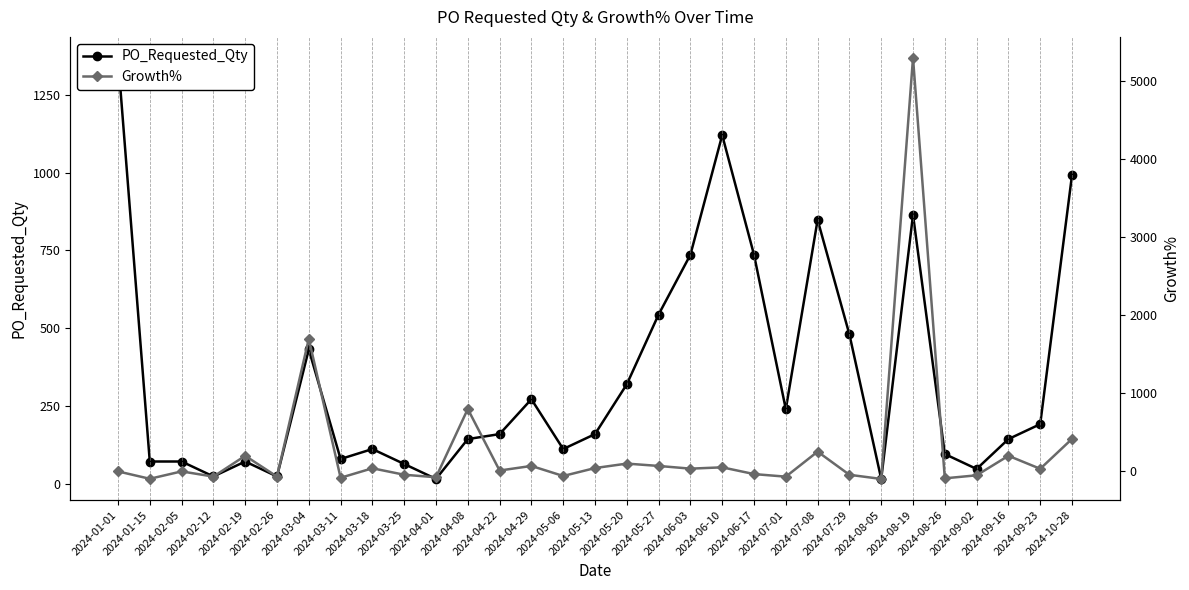

At which label is Growth% closest to 2601?

2024-03-04